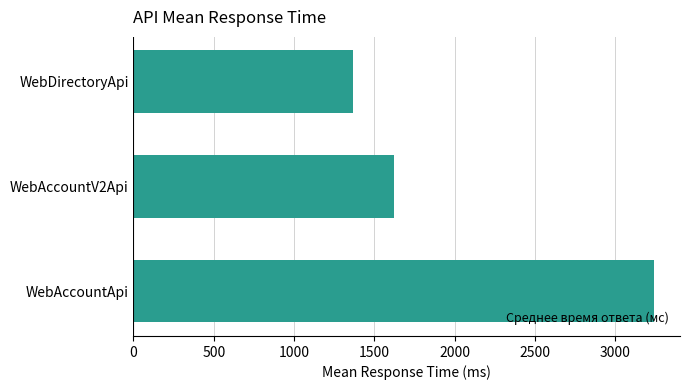

How many data points are less than 1623?

1